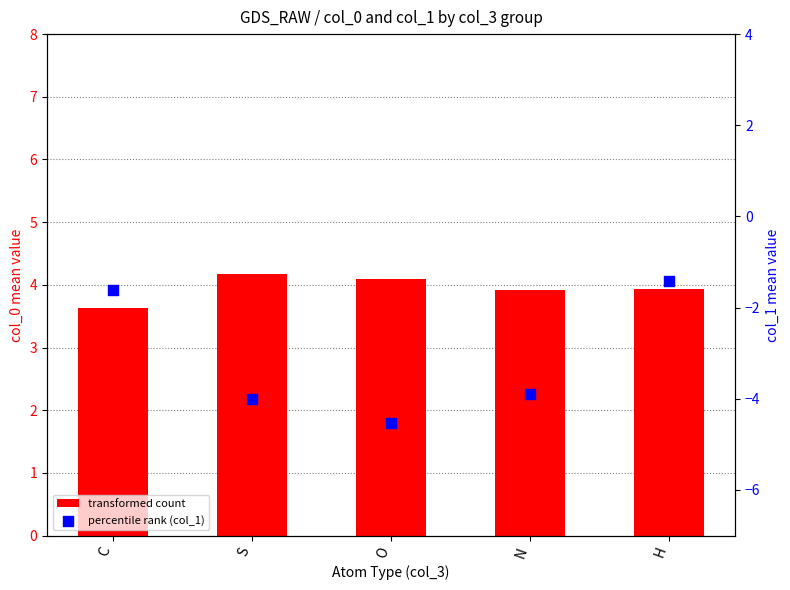

Is the value of transformed count at S greater than the value of percentile rank (col_1) at N?

Yes